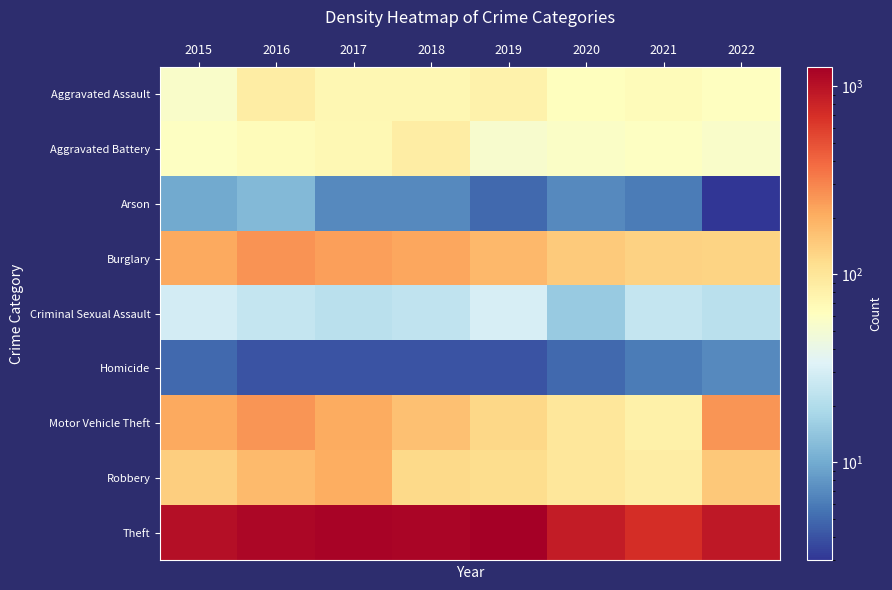

At 2016, list the series in order from largest to smallest.

Theft, Burglary, Motor Vehicle Theft, Robbery, Aggravated Assault, Aggravated Battery, Criminal Sexual Assault, Arson, Homicide